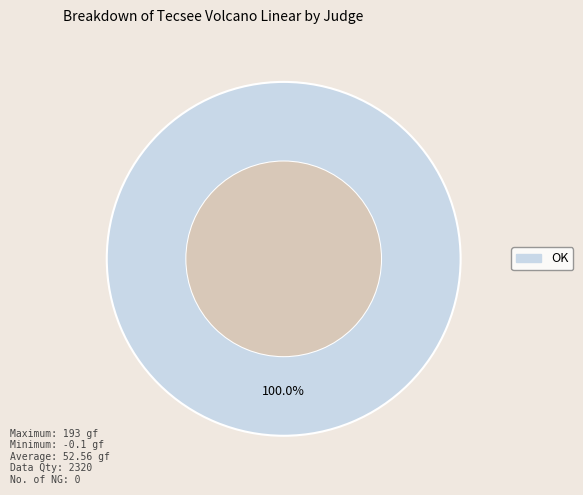

To the nearest percent, what percentage of the pie is OK?

100%